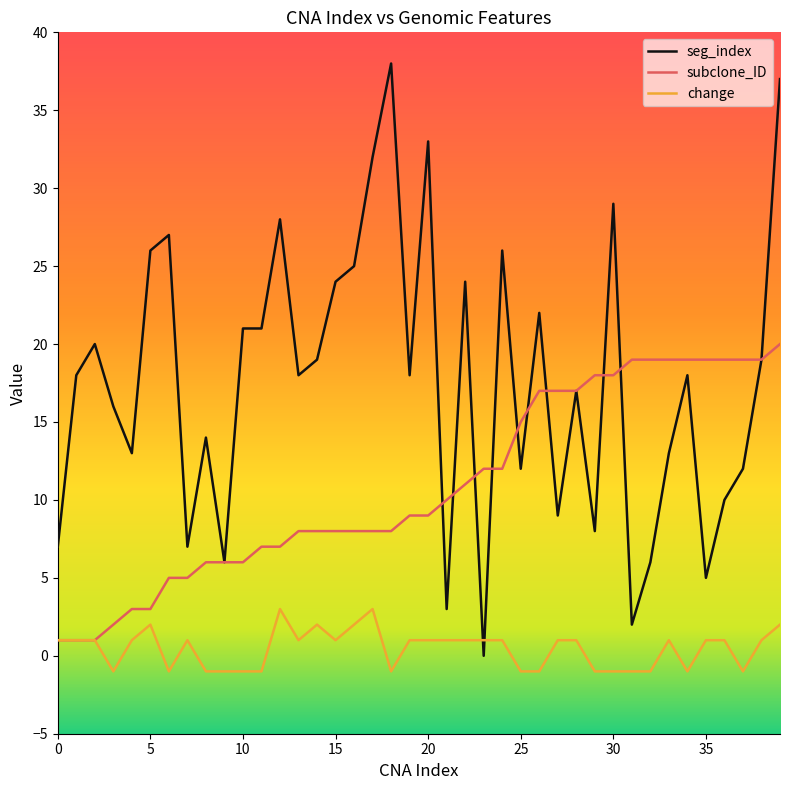

Which series has the largest total across all categories?

seg_index